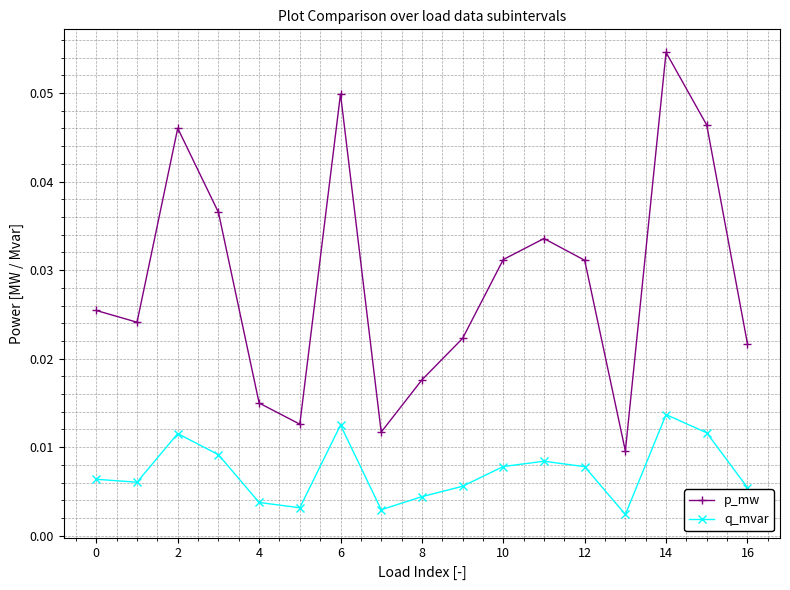

Which series has the largest range (max minus min)?

p_mw